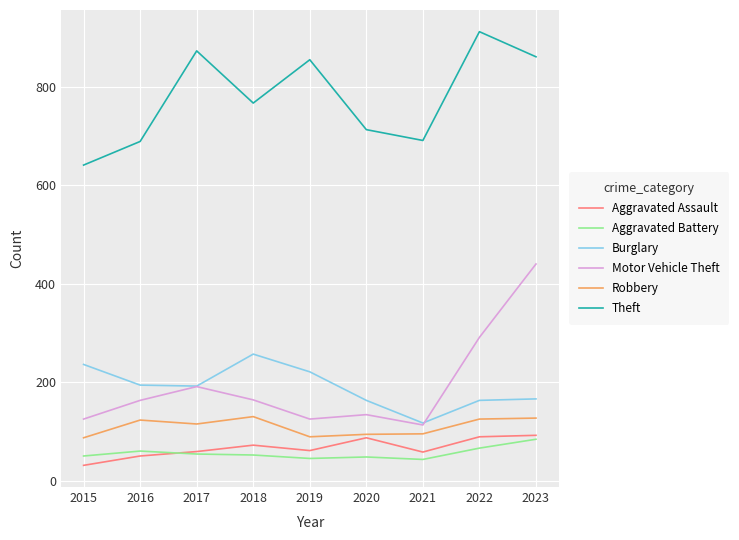

What is the difference between the highest and lowest values at 2015?

610